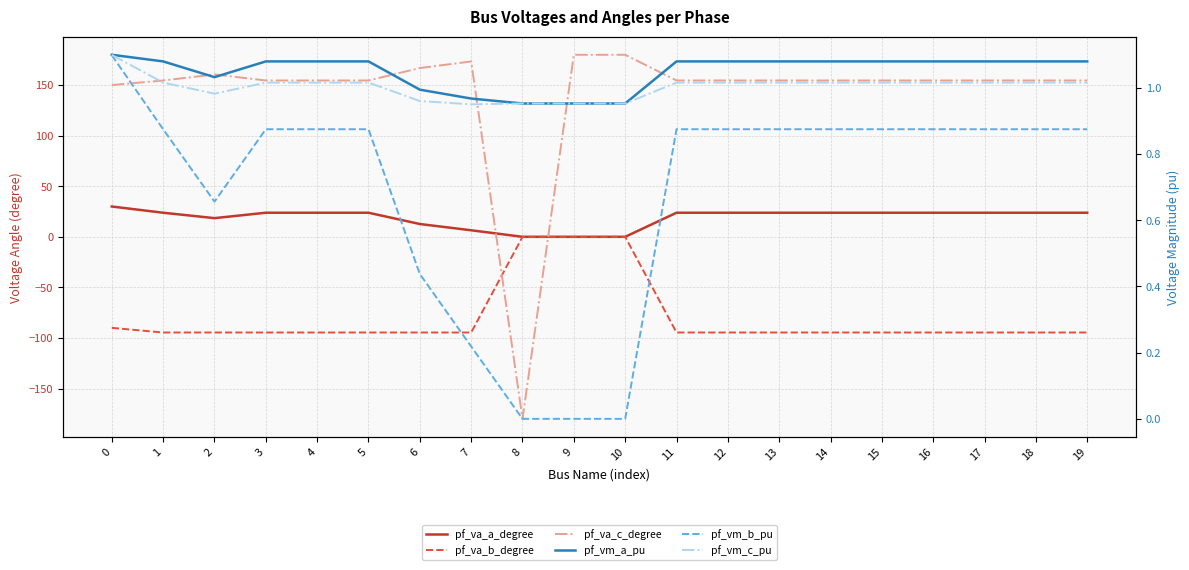

What are all the series names shown in the legend?

pf_va_a_degree, pf_va_b_degree, pf_va_c_degree, pf_vm_a_pu, pf_vm_b_pu, pf_vm_c_pu